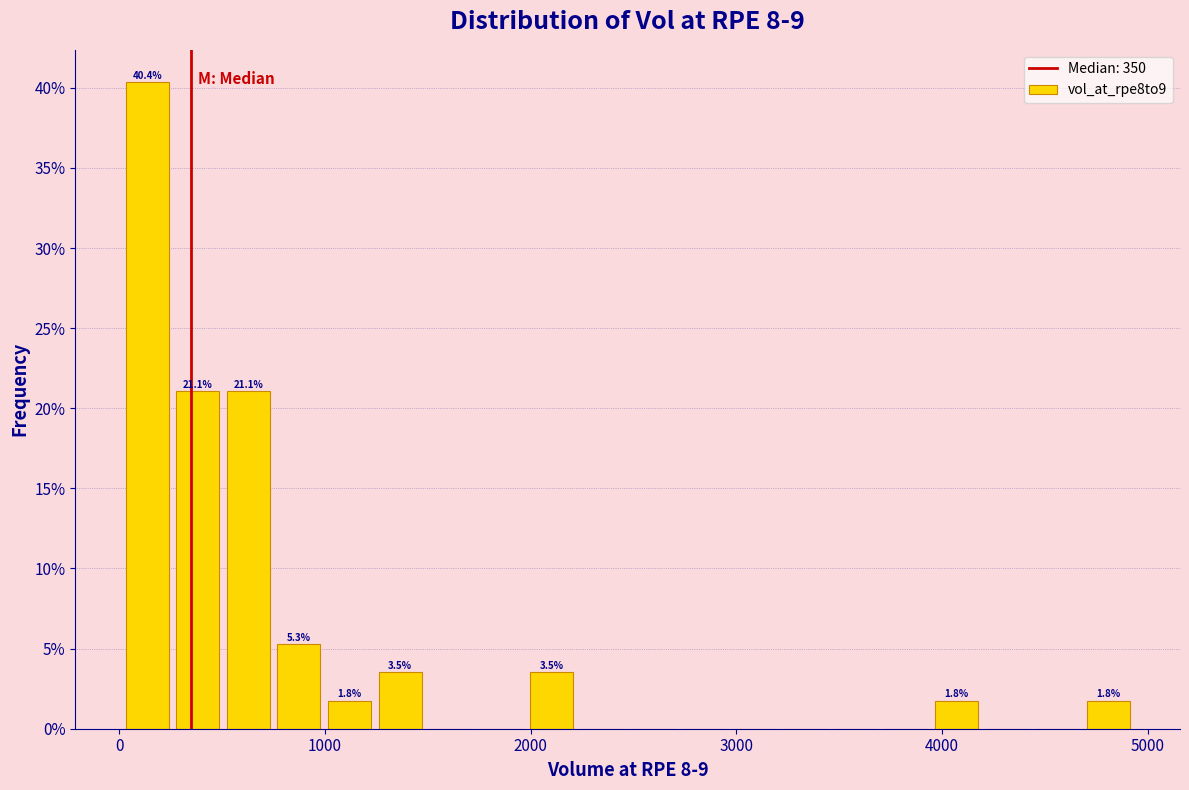

Read against the x-axis, roughly where is the centre of the tallest bar?

100